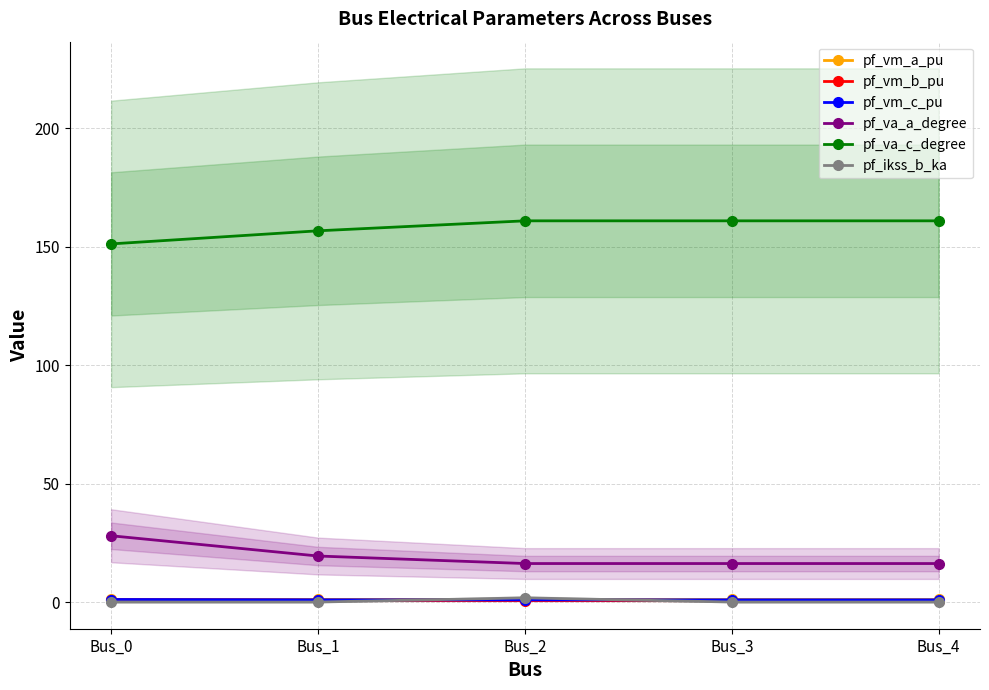

Which category has the highest value in the pf_va_a_degree series?

Bus_0